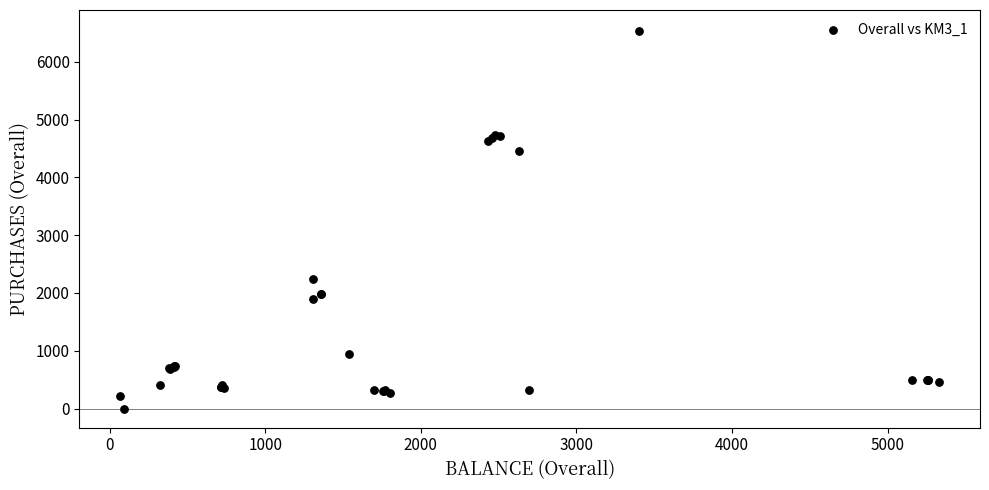

What Y value in the scatter plot is closest to 3268?

2247.9